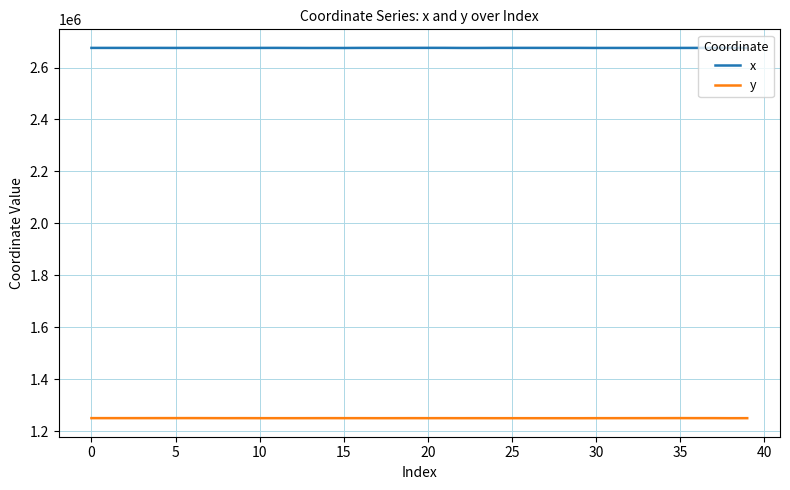

What is the lowest value of the x series?

2675236.3